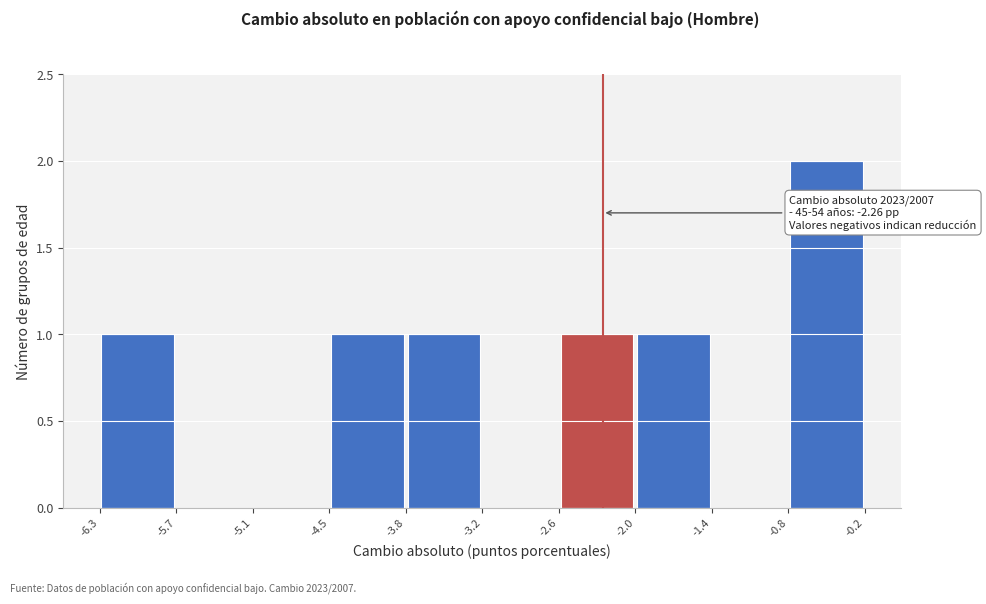

Which range on the x-axis has the tallest bar?

-0.8 to -0.2